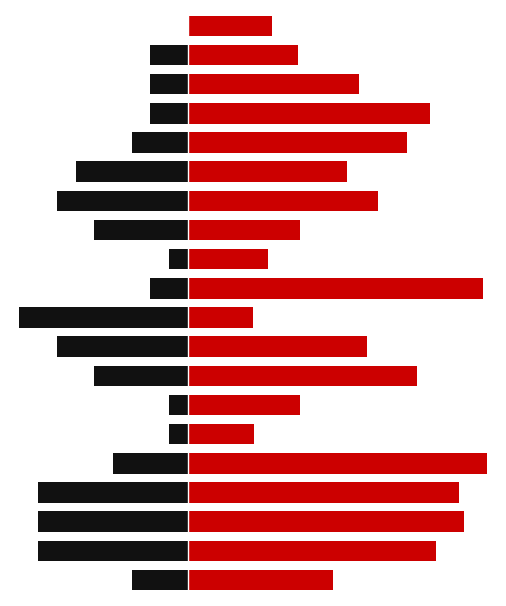

Where is Total New Cases nearest to the value 194?

8